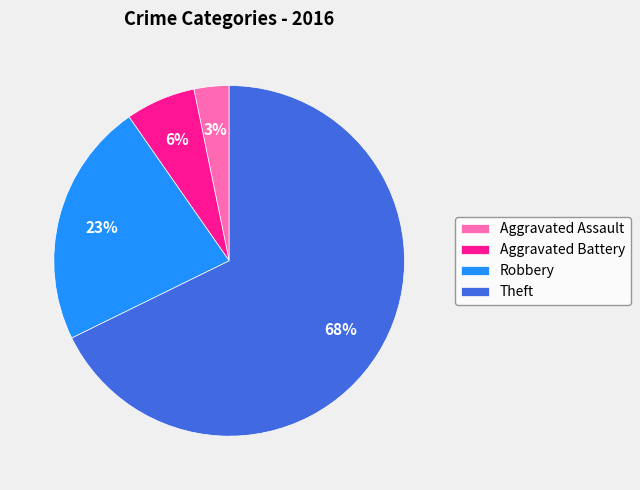

True or false: Theft accounts for 68% of the total.

True